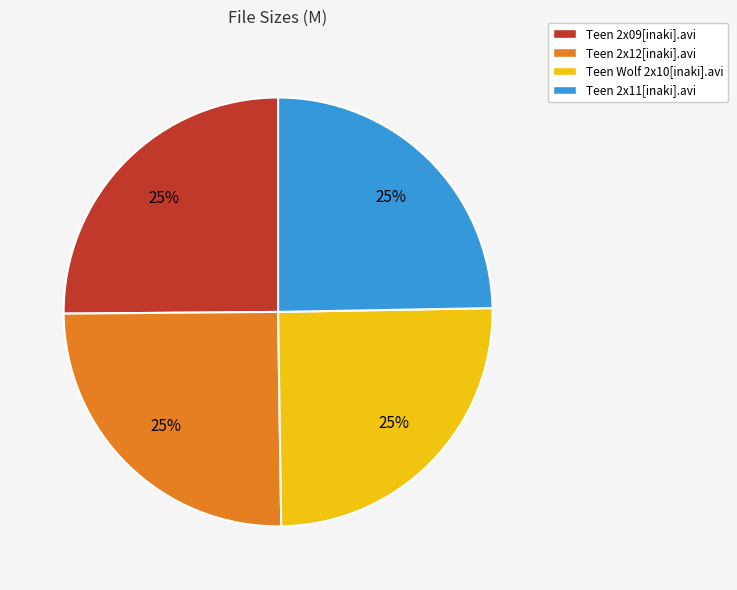

To the nearest percent, what is the combined percentage of Teen 2x11[inaki].avi and Teen 2x12[inaki].avi?

50%